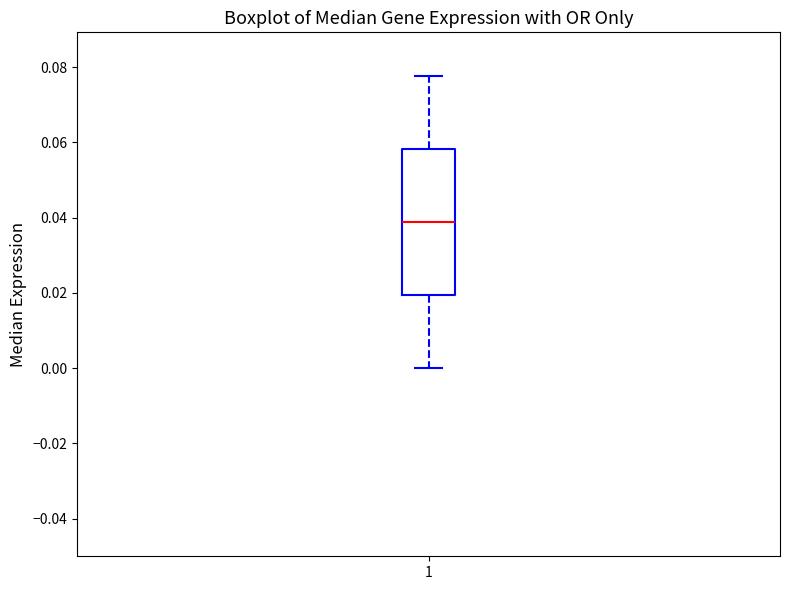

Transcribe this box plot: give where the median line is, the range the box spans, and where the two whiskers end, as read against the y-axis. The values are not printed on the chart, so give them approximately, as read against the axis.

median 0.038, box 0.020 to 0.058, whiskers 0.000 to 0.078